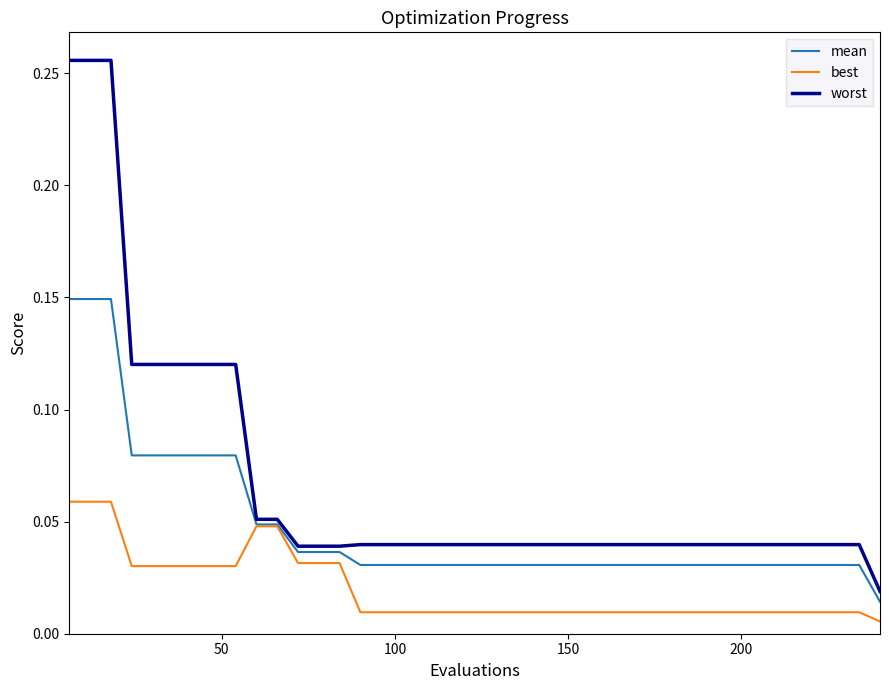

List the series in order of their overall mean, lowest first.

best, mean, worst